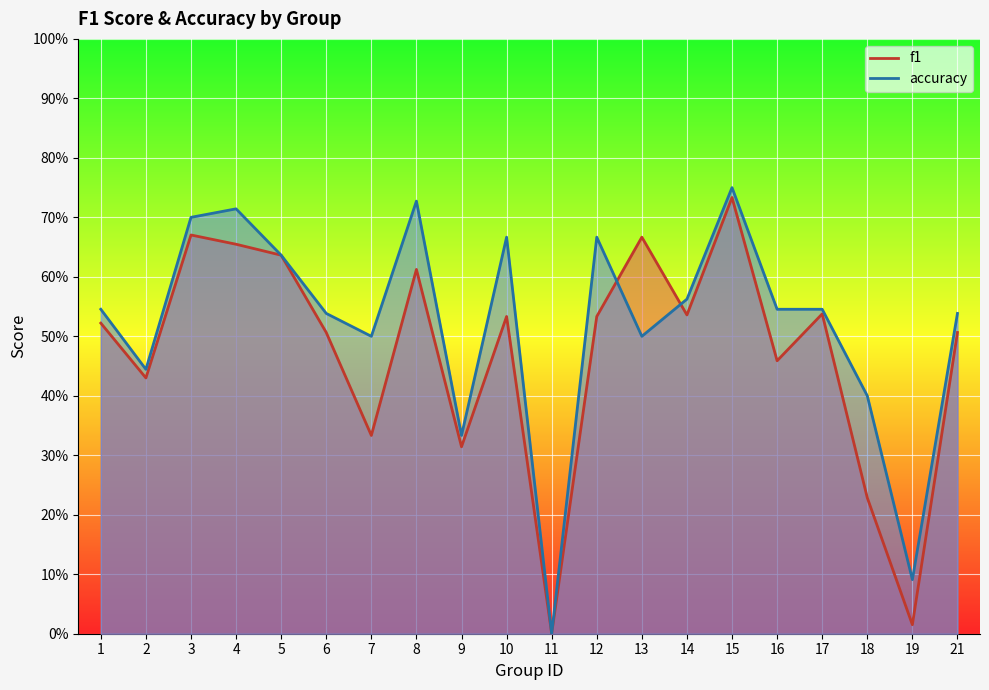

Which series has the widest spread of values?

accuracy